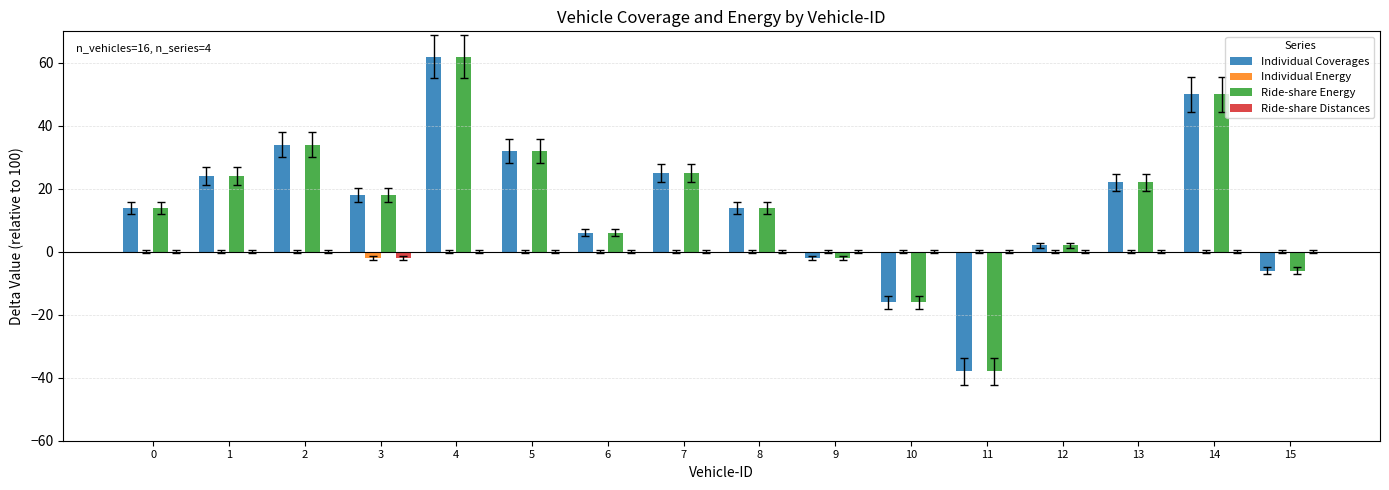

Is it true that Ride-share Distances equals 0 at 12?

True